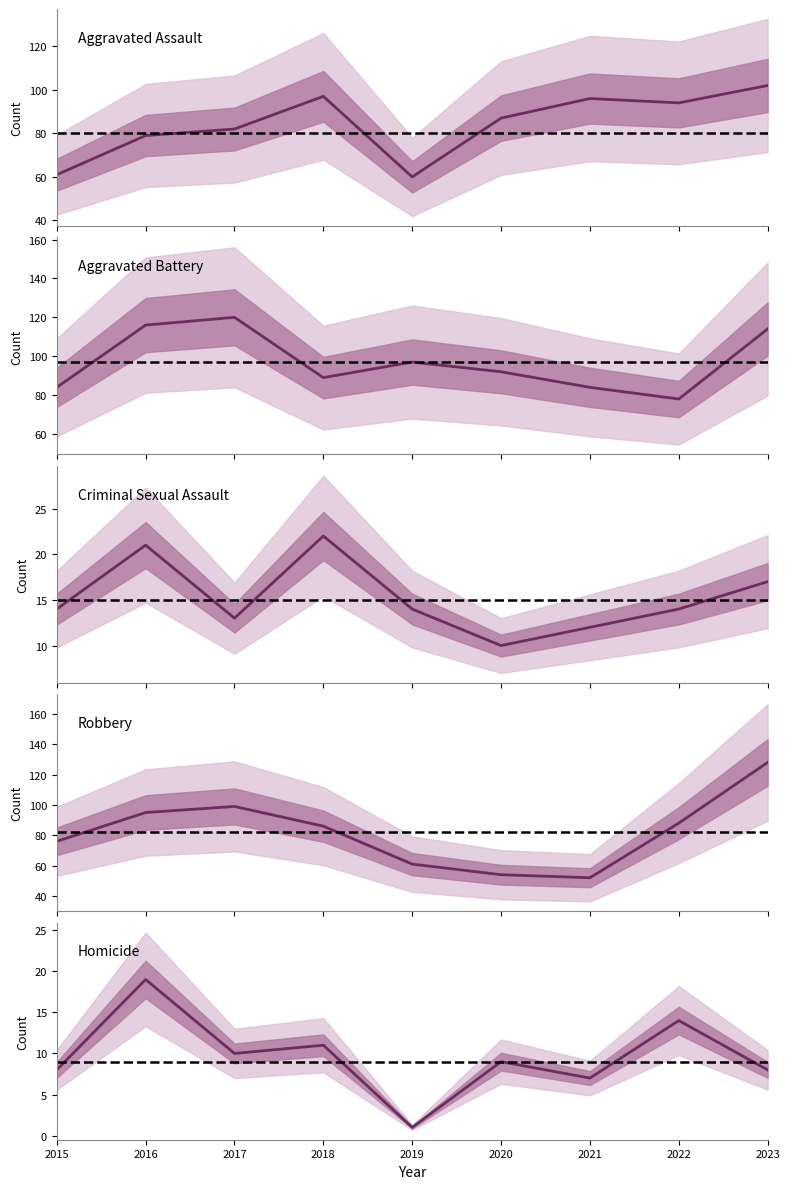

Which label corresponds to the smallest value in the chart?

2019